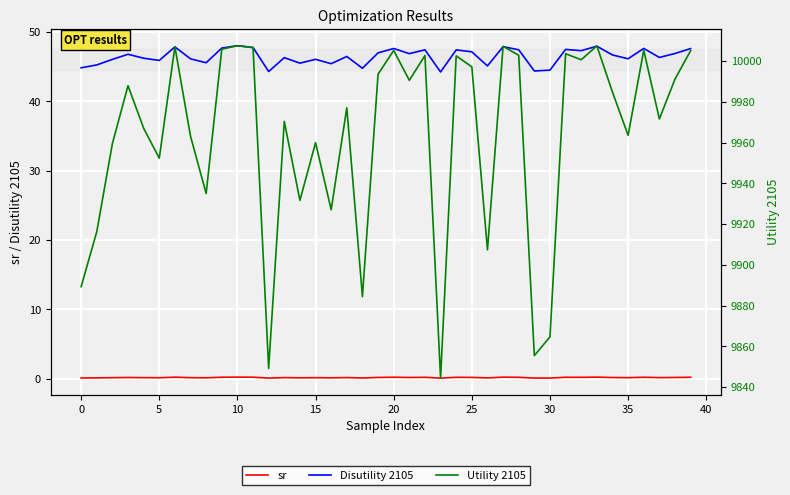

How many lines are shown in the chart?

3